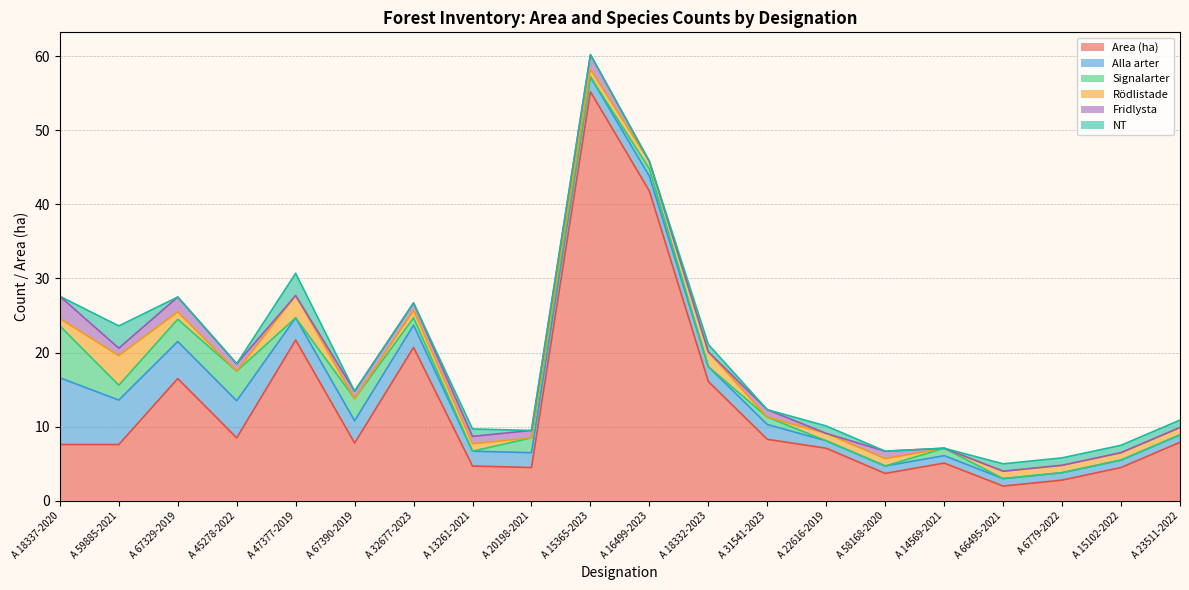

What is the minimum value for Area (ha)?

2.0